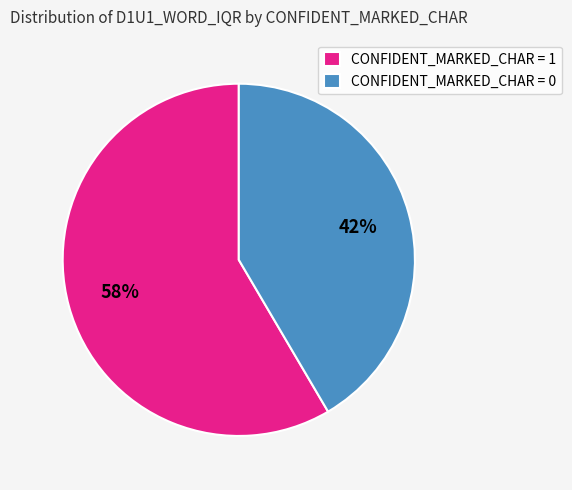

Which has a higher value, CONFIDENT_MARKED_CHAR = 0 or CONFIDENT_MARKED_CHAR = 1?

CONFIDENT_MARKED_CHAR = 1